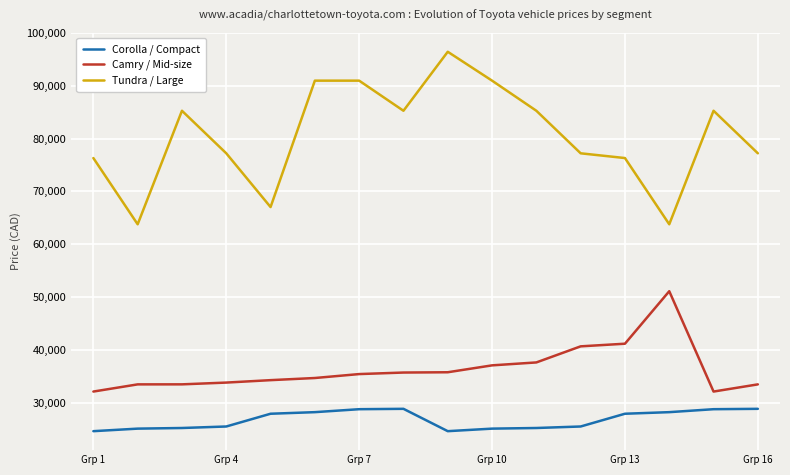

True or false: Tundra / Large and Camry / Mid-size cross at least once.

False